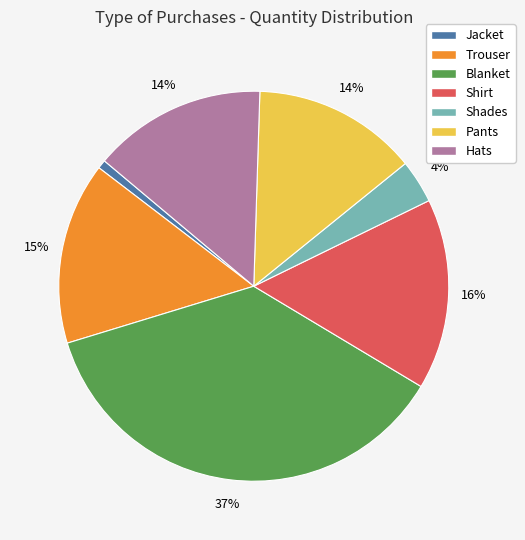

How many slices are in this pie chart?

7